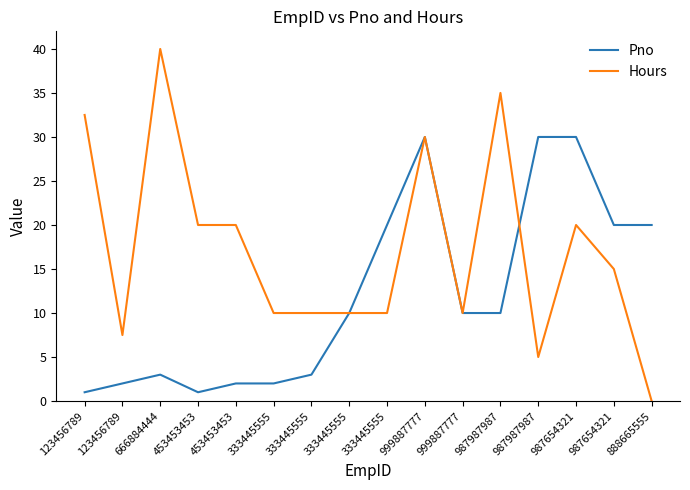

What are all the series names shown in the legend?

Pno, Hours